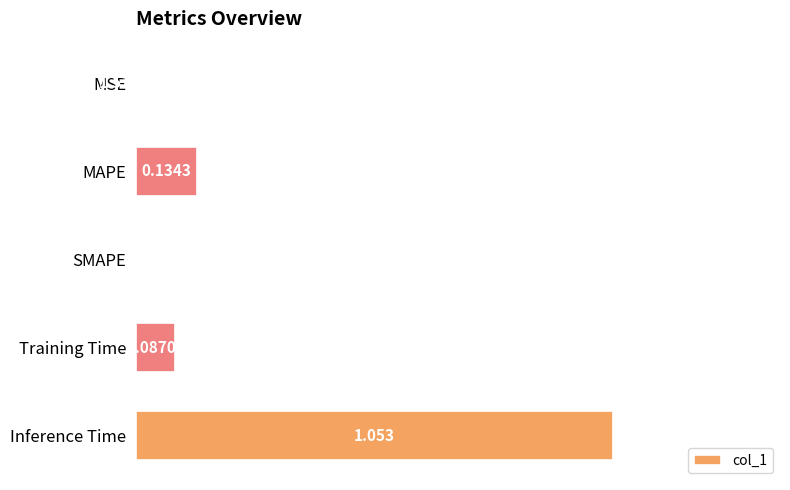

Which has a higher value, Inference Time or Training Time?

Inference Time